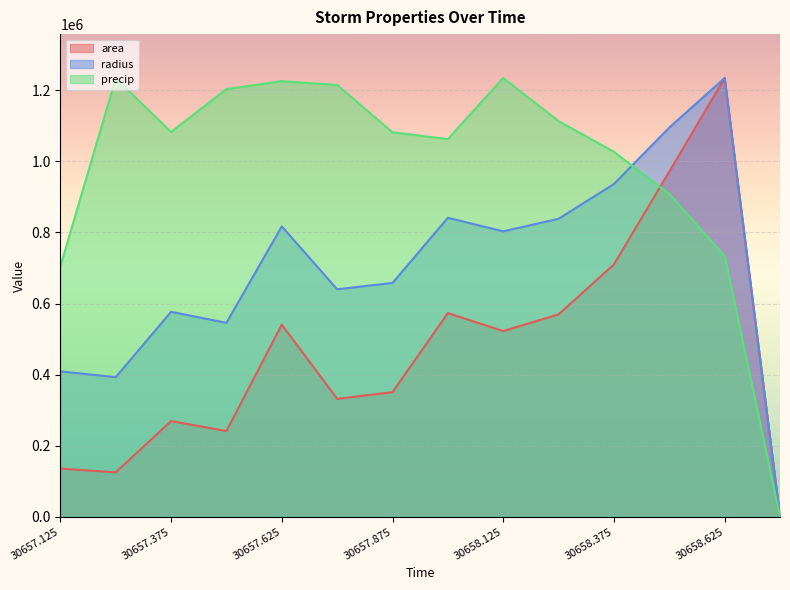

Rank the categories by radius value from lowest to highest.

30658.75, 30657.25, 30657.125, 30657.5, 30657.375, 30657.75, 30657.875, 30658.125, 30657.625, 30658.25, 30658.0, 30658.375, 30658.5, 30658.625